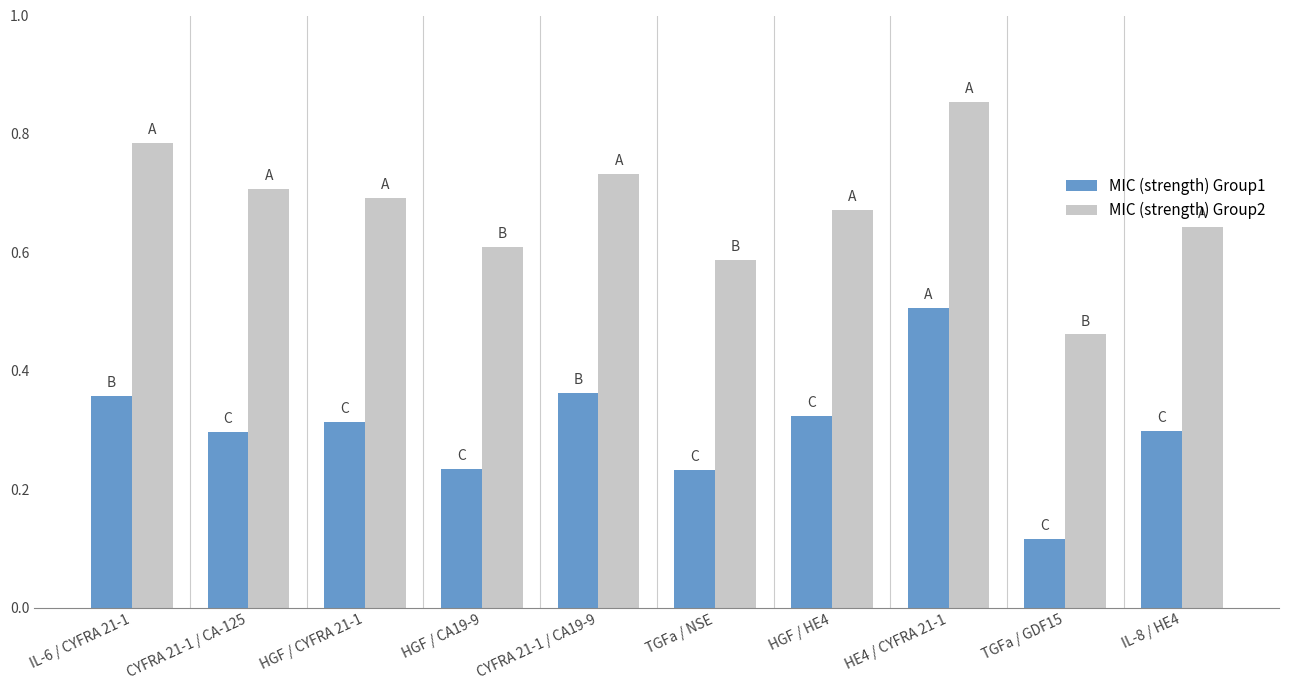

The MIC (strength) Group2 series shows 1.1 at CYFRA 21-1 / CA-125. True or false?

False